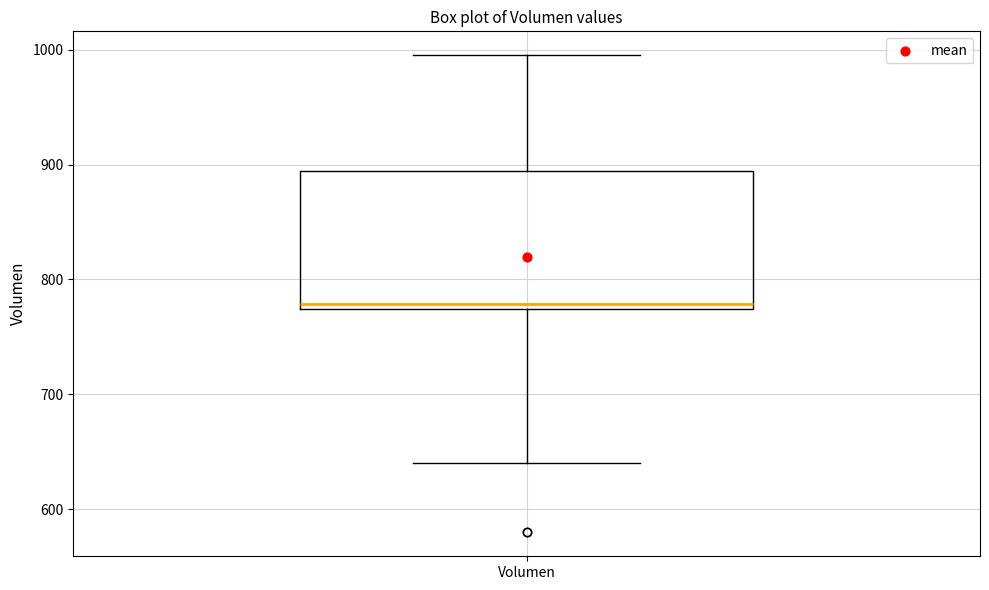

Where does the lower whisker of the box for Volumen end on the y-axis? The values are not printed on the chart, so give them approximately, as read against the axis.

640